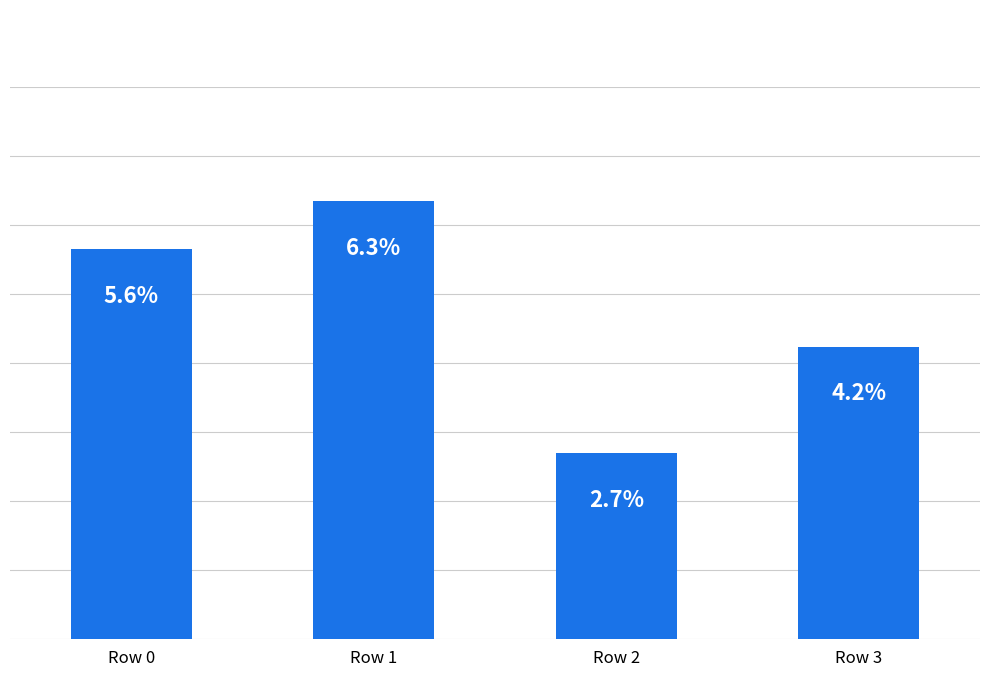

Which category has the highest value across all series?

Row 1